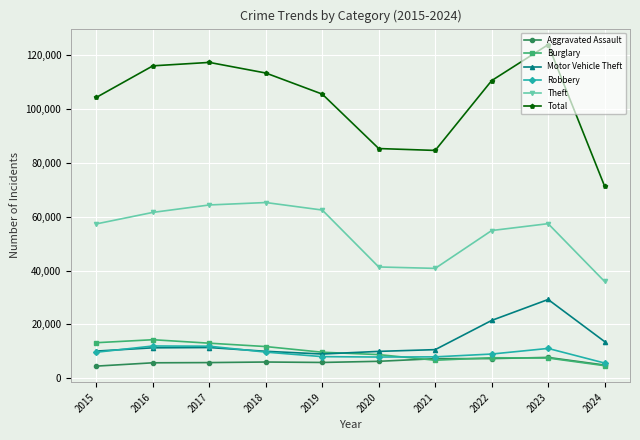

What is the smallest value displayed?

4480